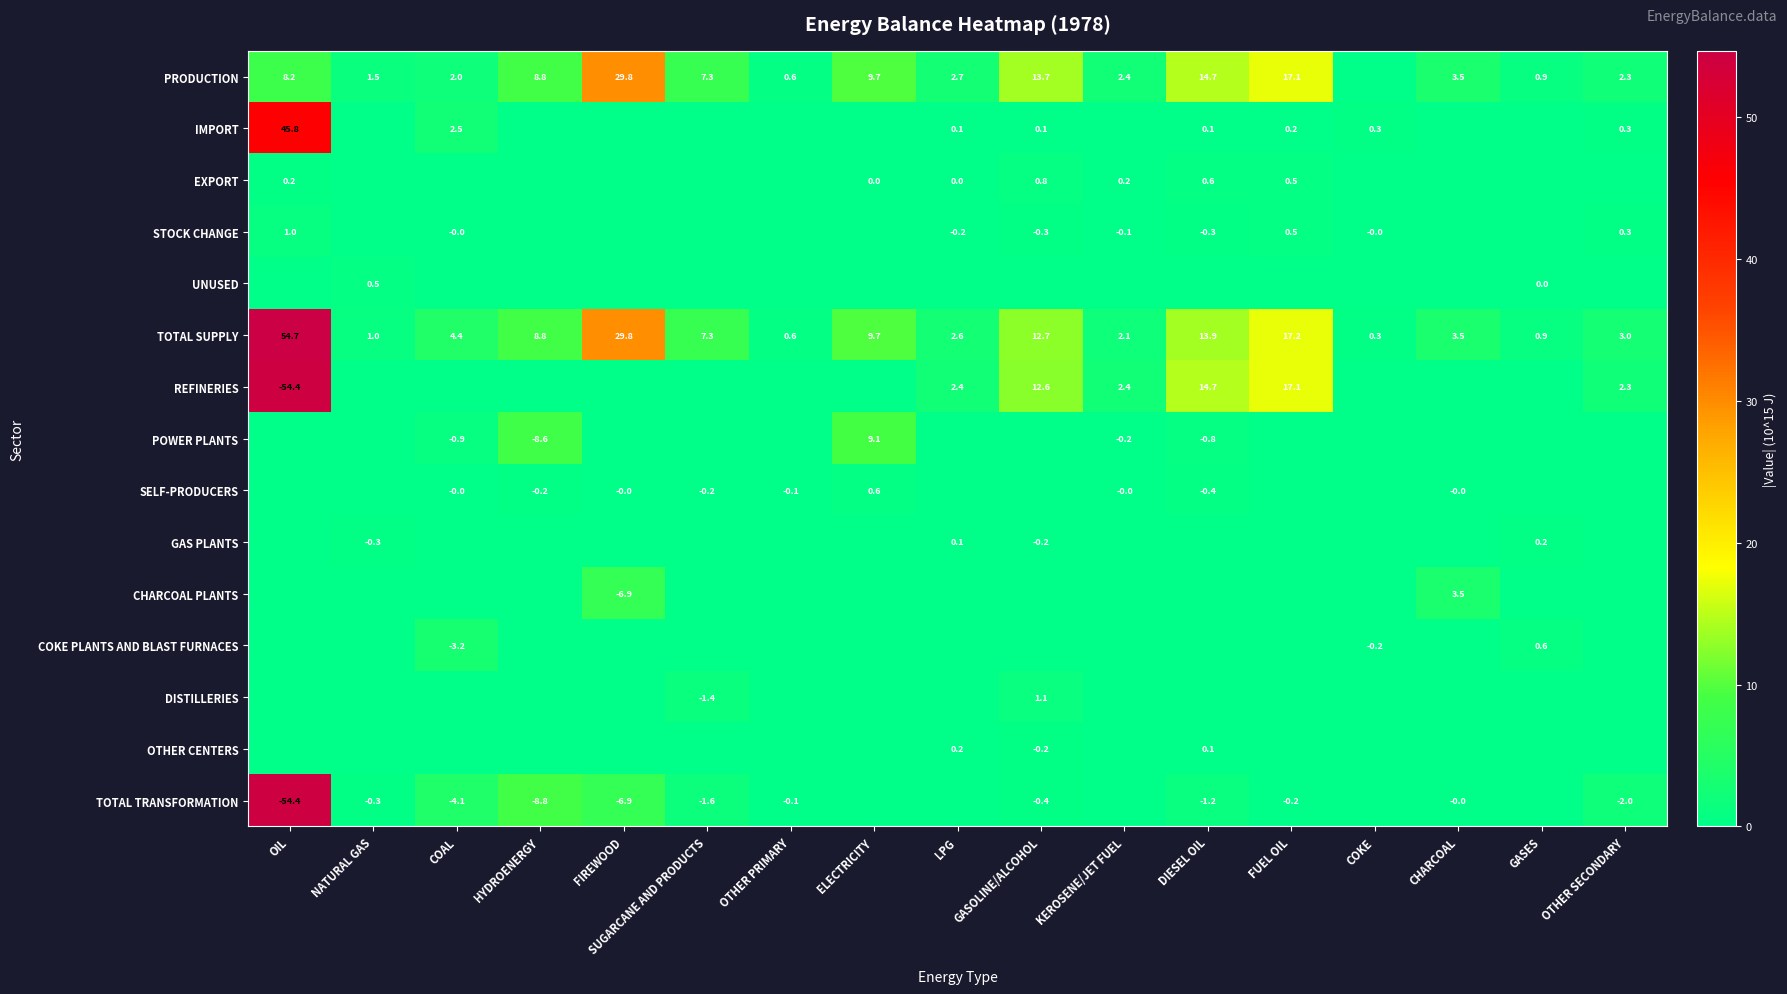

How many values in the TOTAL SUPPLY series are below 4?

8